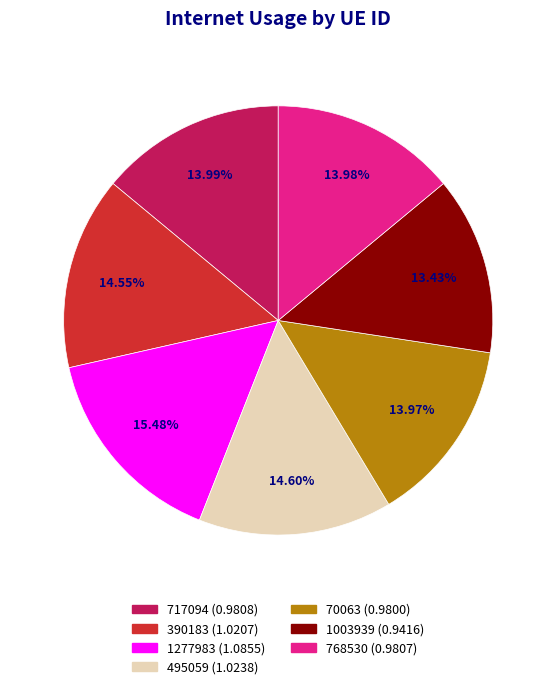

What percentage is the 70063 slice, to the nearest percent?

14%